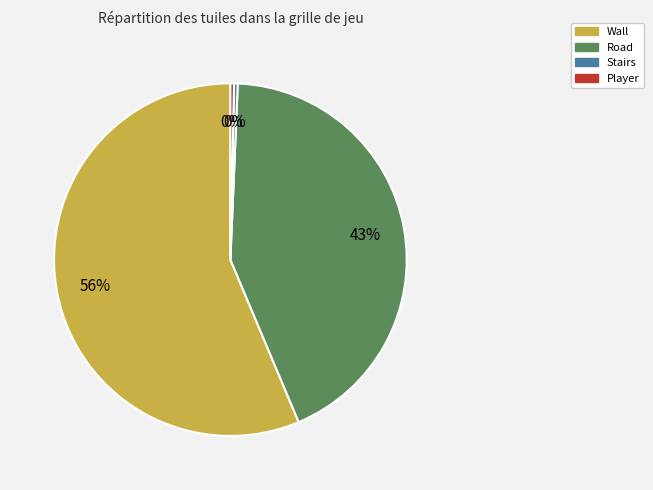

To the nearest percent, what is the average slice percentage?

25%